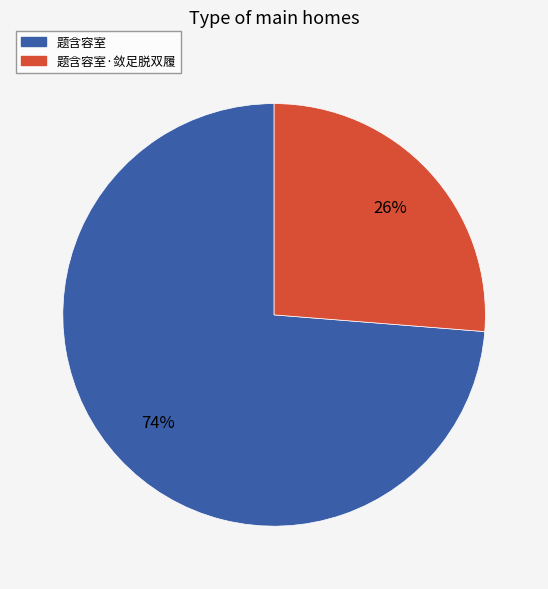

To the nearest percent, what is the average slice percentage?

50%